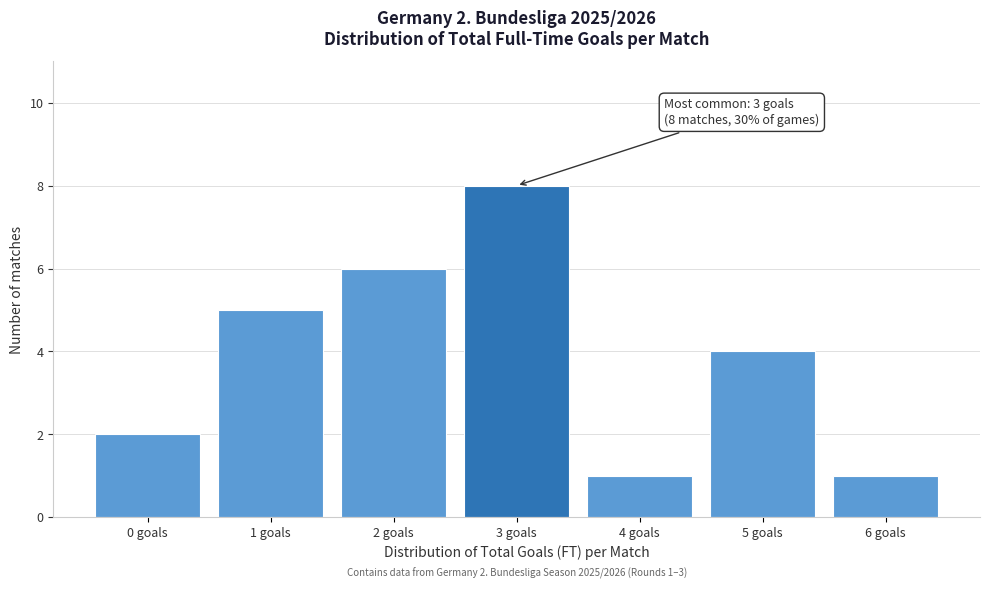

Reading right to left, extract all data points from this chart.

6 goals=1	5 goals=4	4 goals=1	3 goals=8	2 goals=6	1 goals=5	0 goals=2